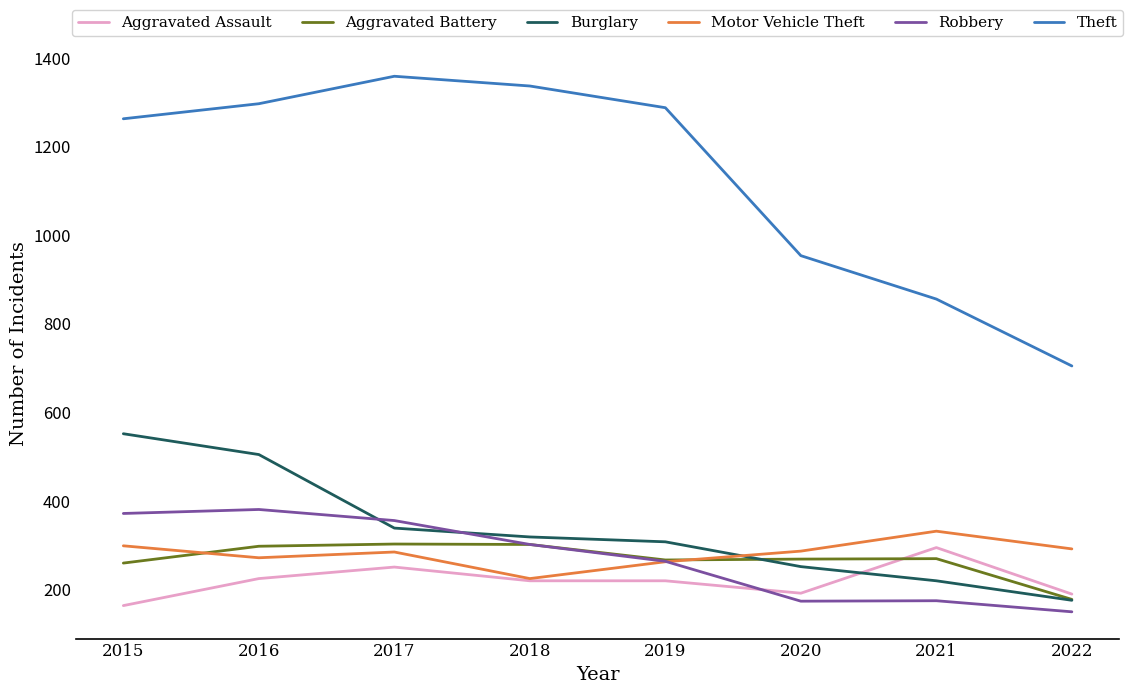

What are all the series names shown in the legend?

Aggravated Assault, Aggravated Battery, Burglary, Motor Vehicle Theft, Robbery, Theft